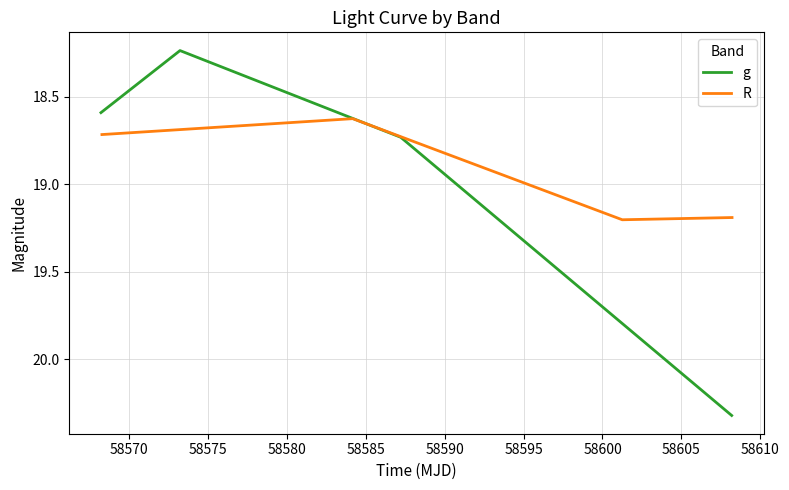

At how many categories does at least one series exceed 19?

2